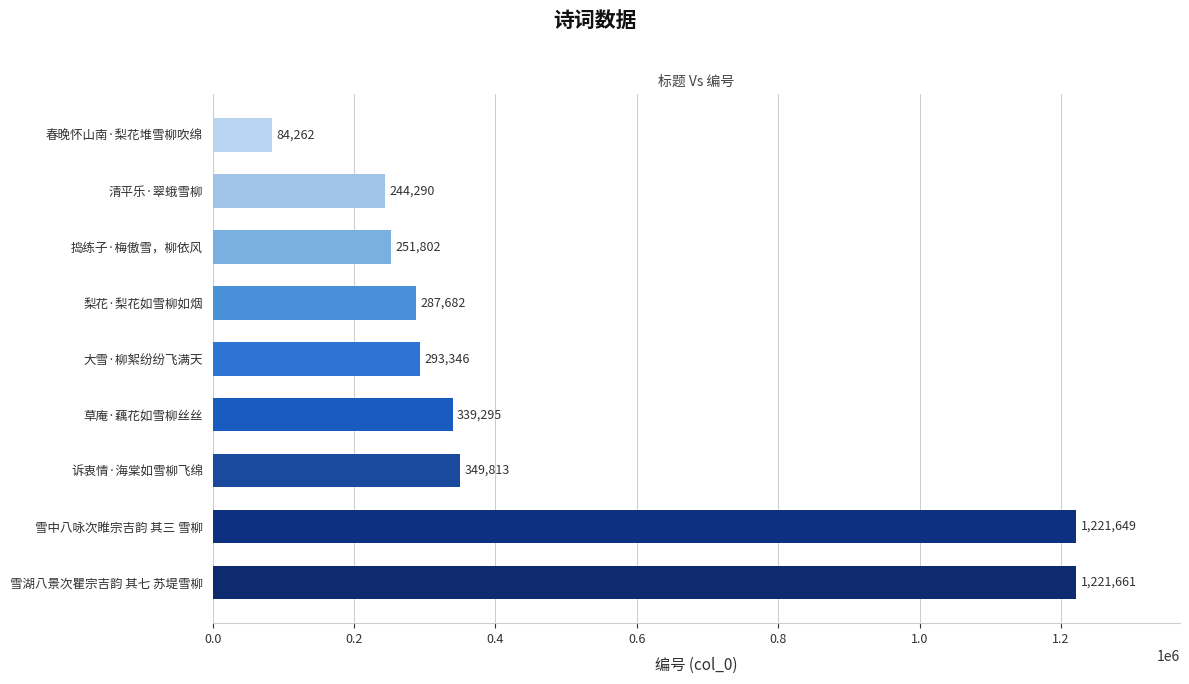

Rank the categories by value from lowest to highest.

春晚怀山南·梨花堆雪柳吹绵, 清平乐·翠蛾雪柳, 捣练子·梅傲雪，柳依风, 梨花·梨花如雪柳如烟, 大雪·柳絮纷纷飞满天, 草庵·藕花如雪柳丝丝, 诉衷情·海棠如雪柳飞绵, 雪中八咏次睢宗吉韵 其三 雪柳, 雪湖八景次瞿宗吉韵 其七 苏堤雪柳